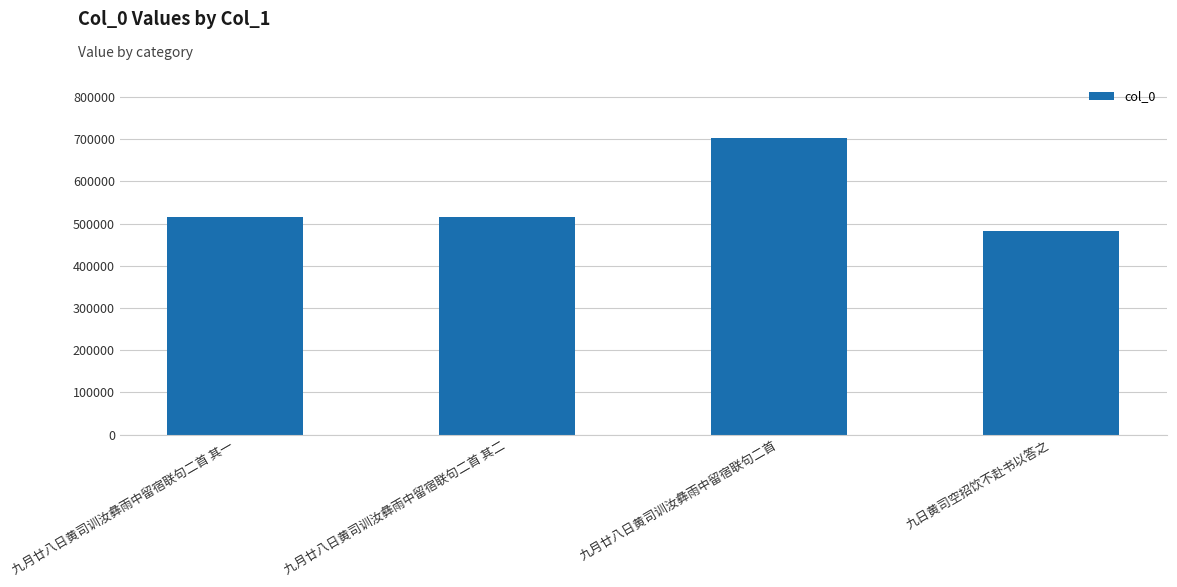

The chart shows a value of 772710 at 九月廿八日黄司训汝彝雨中留宿联句二首 其一. True or false?

False